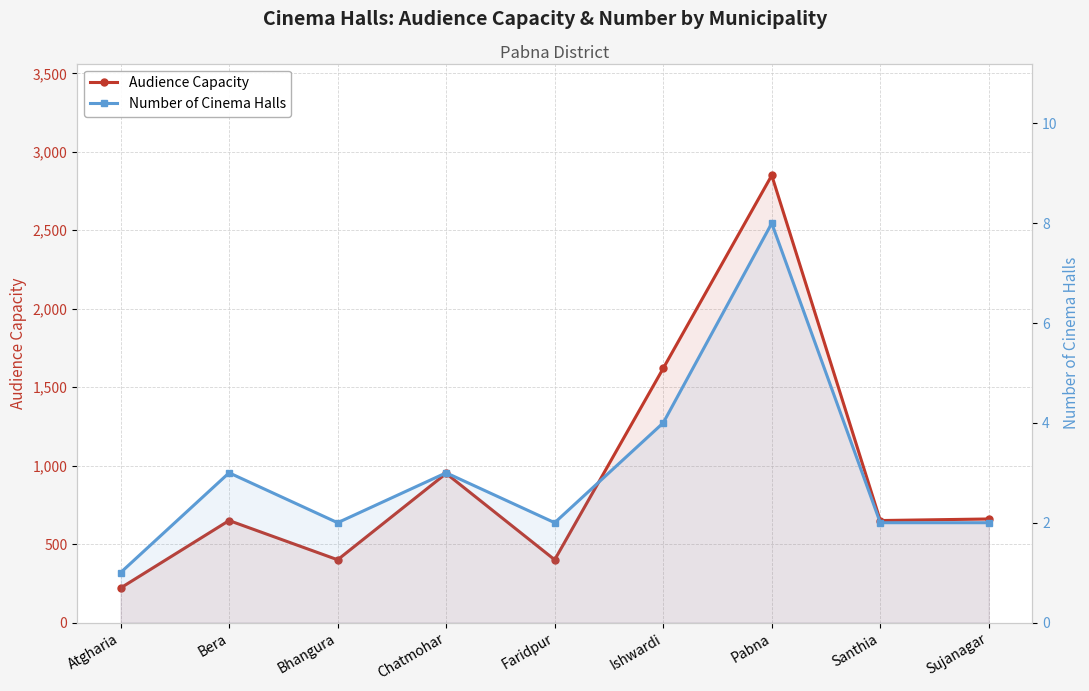

How many lines are shown in the chart?

2